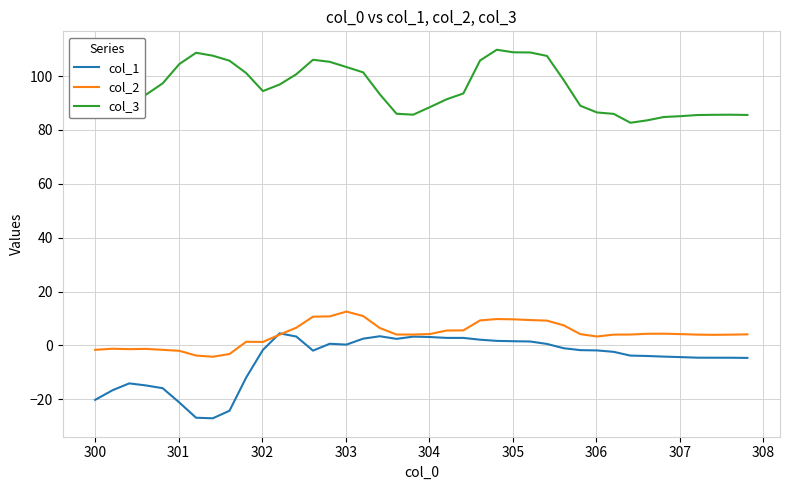

True or false: col_2 has more than 1 interior local peaks.

True